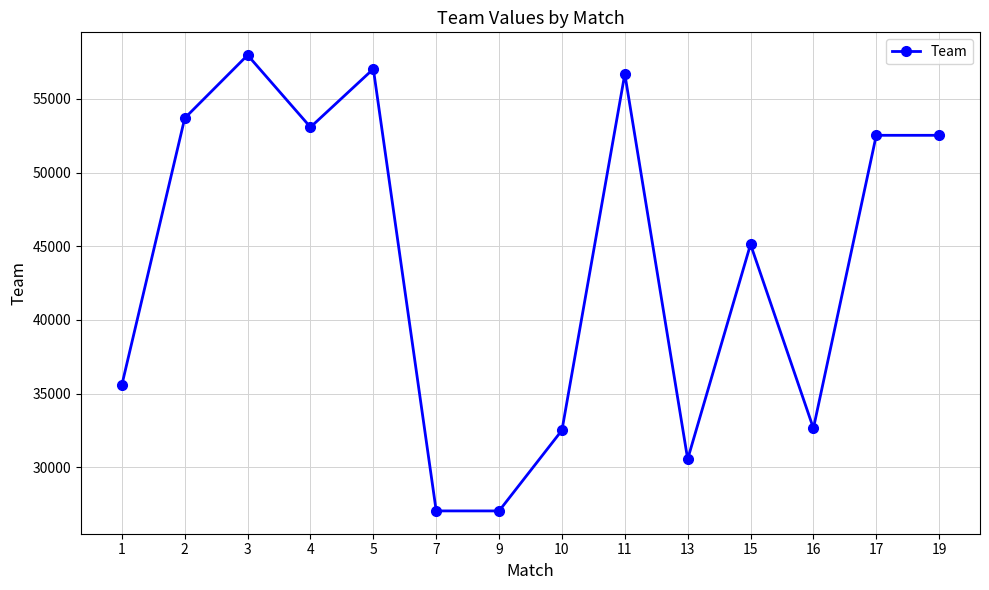

What is the sum of all values?

614025